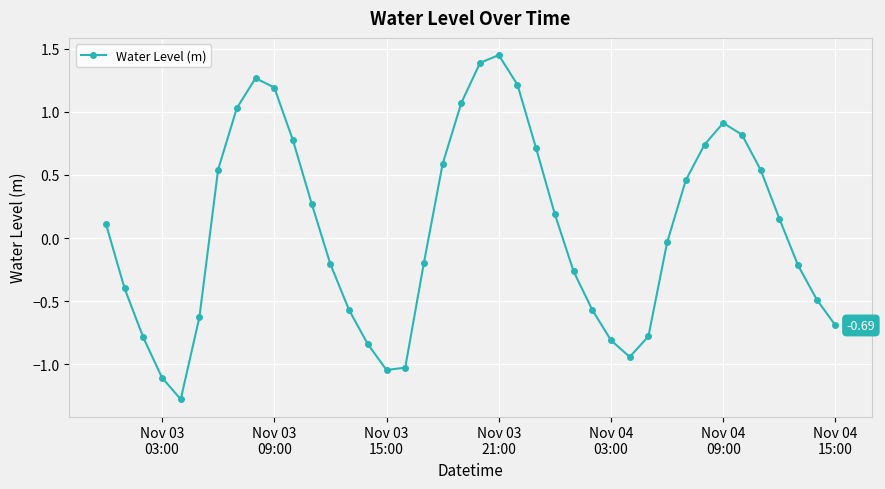

What is the smallest value displayed?

-1.3